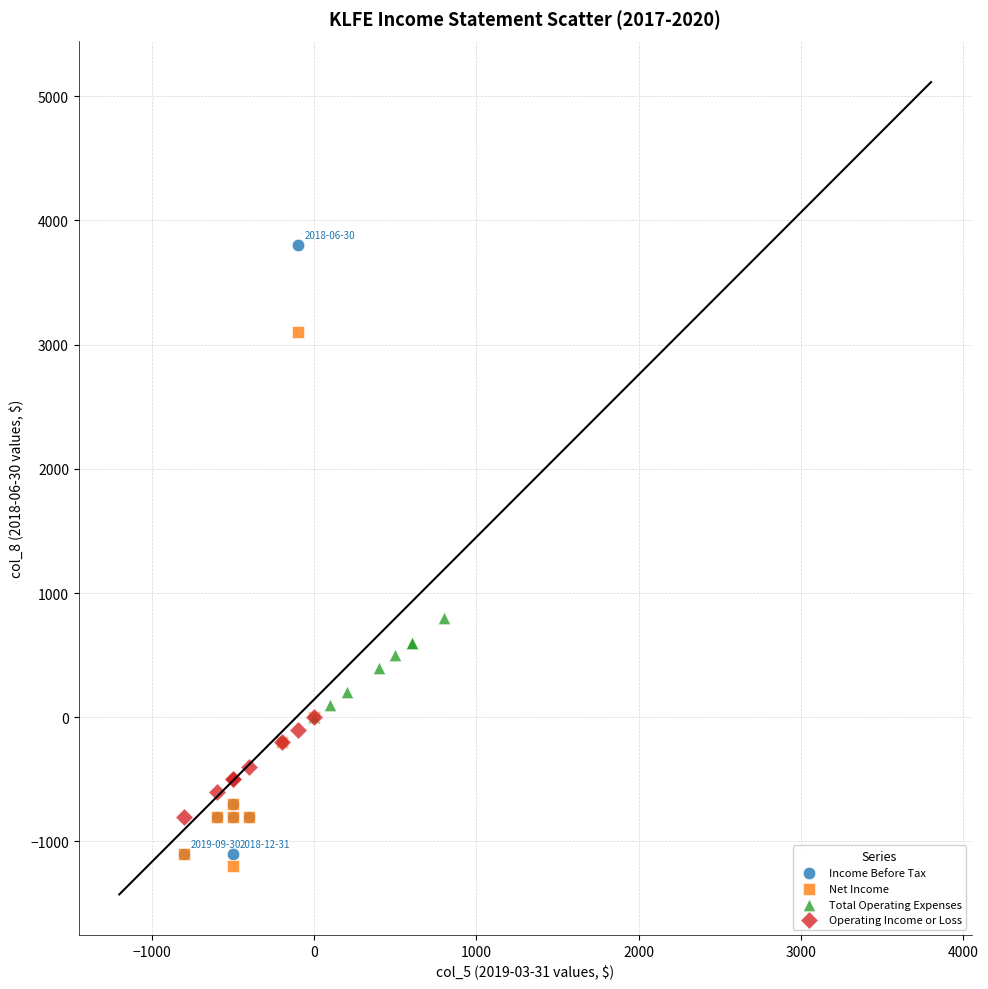

Which series contains the lowest Y value?

Net Income